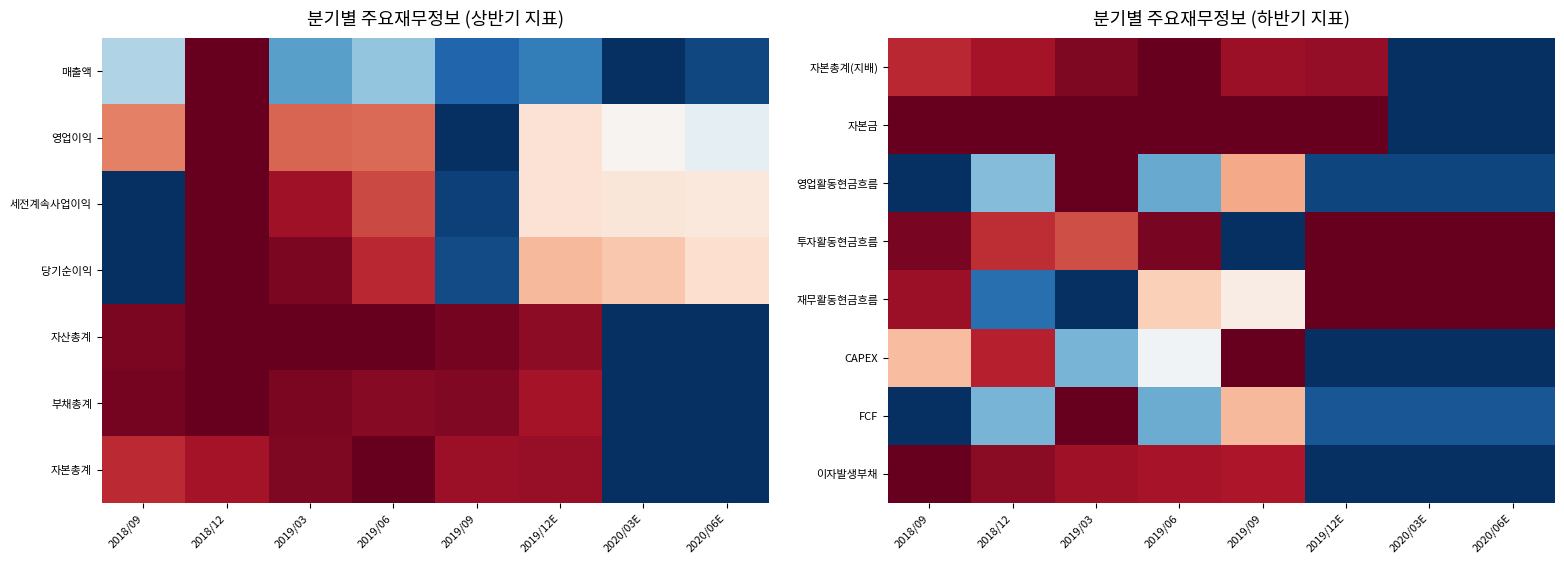

Is the value of CAPEX at 2020/06E greater than the value of 자본금 at 2018/12?

No